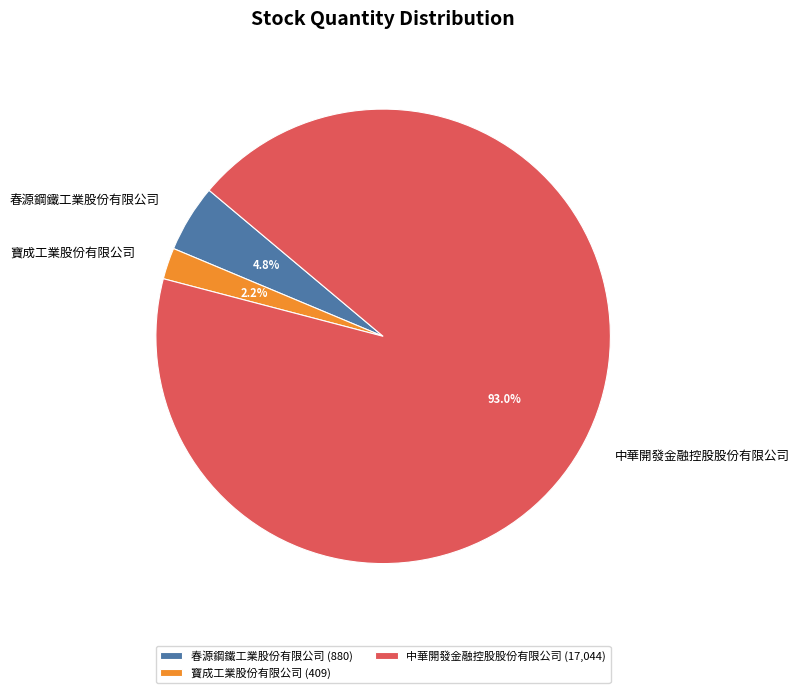

How many segments does this pie chart have?

3